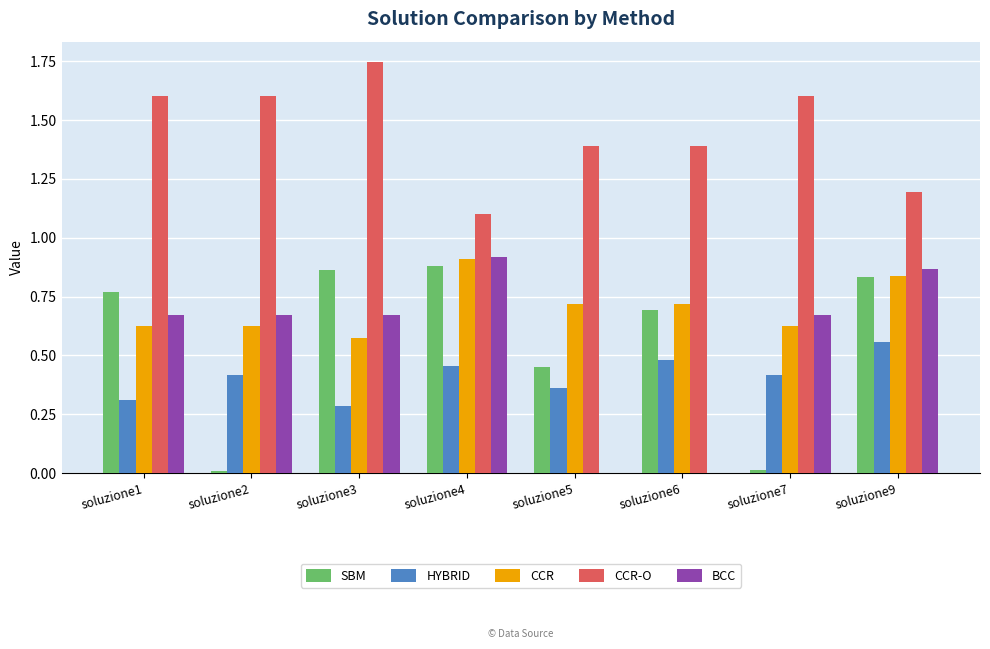

Count the number of data series in this chart.

5